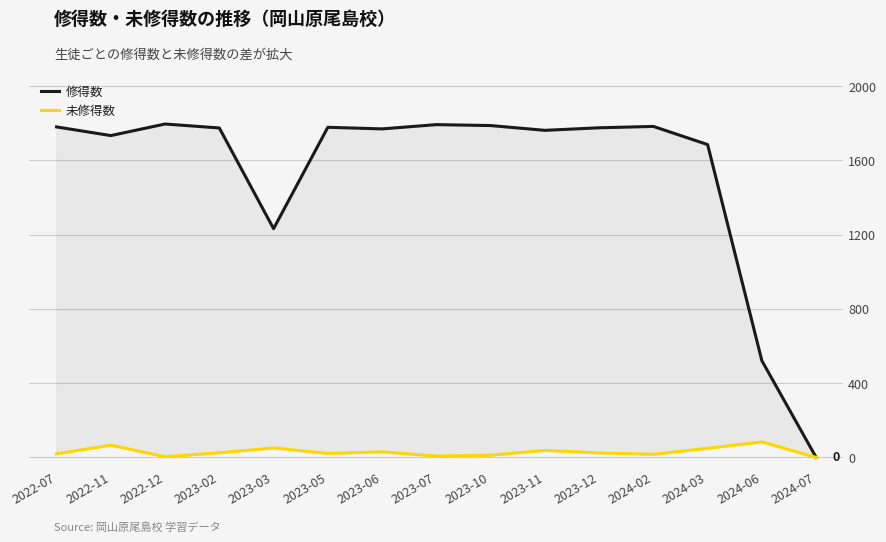

What is the label of the 14th point from the left?

2024-06